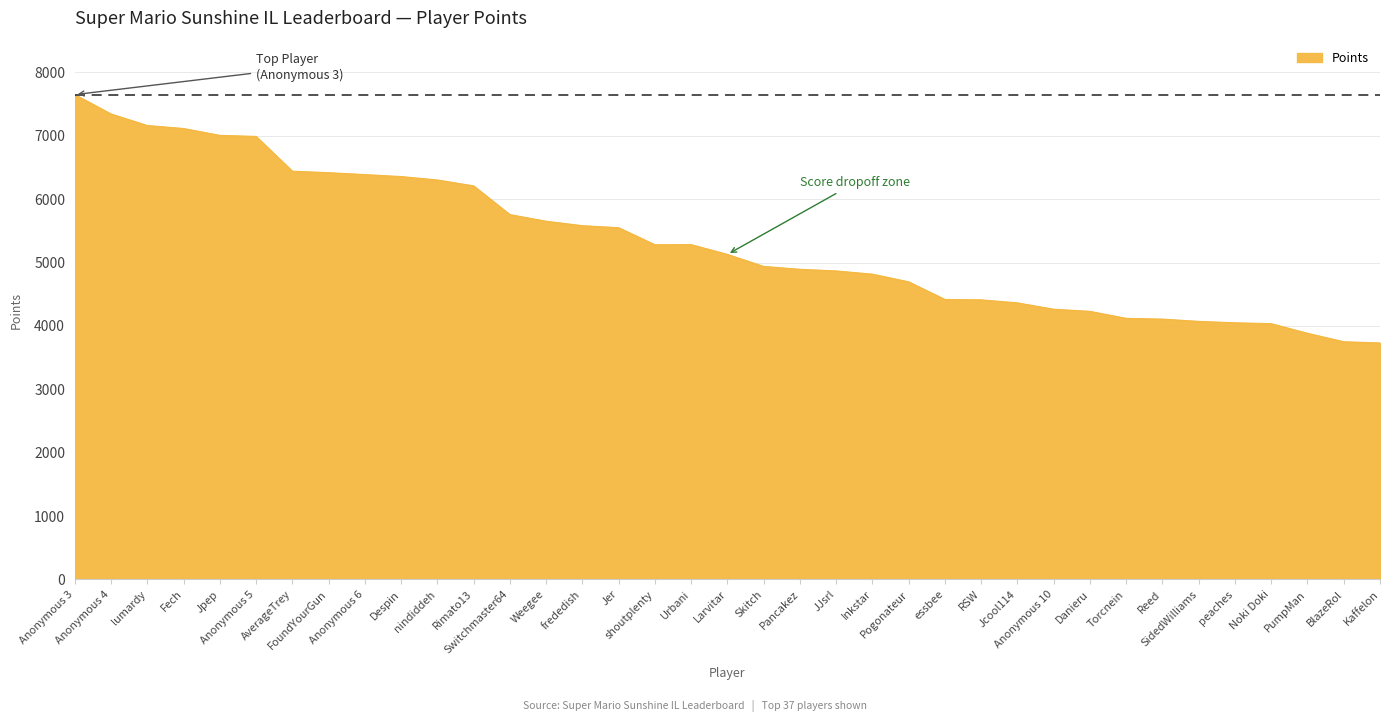

The value at Noki Doki is 4035. True or false?

True